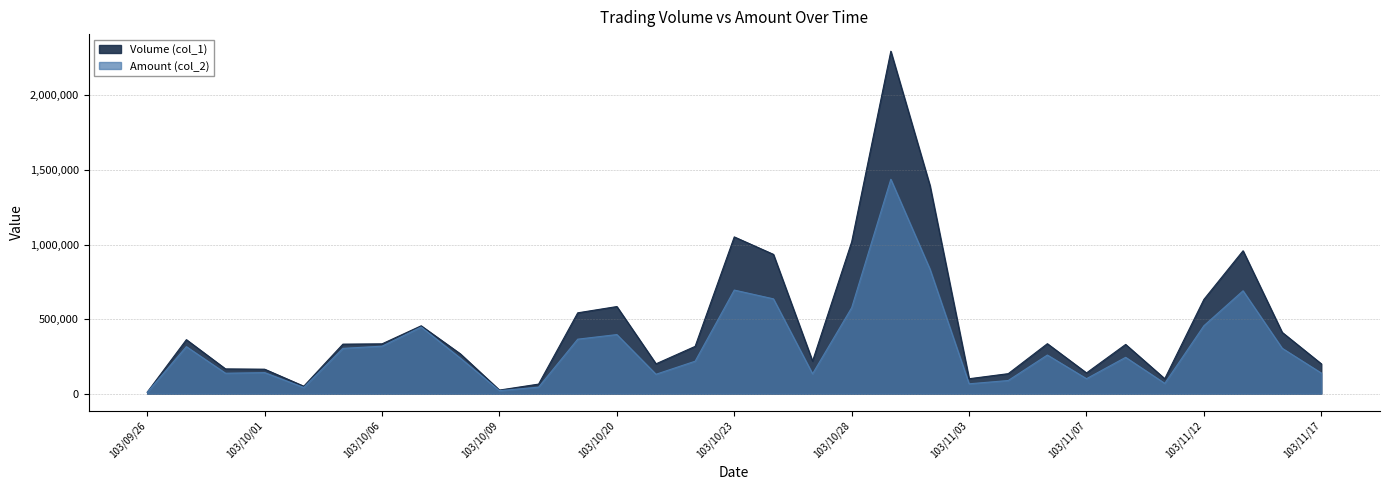

What is the value of the Amount (col_2) point at the 16th from the left?

694510